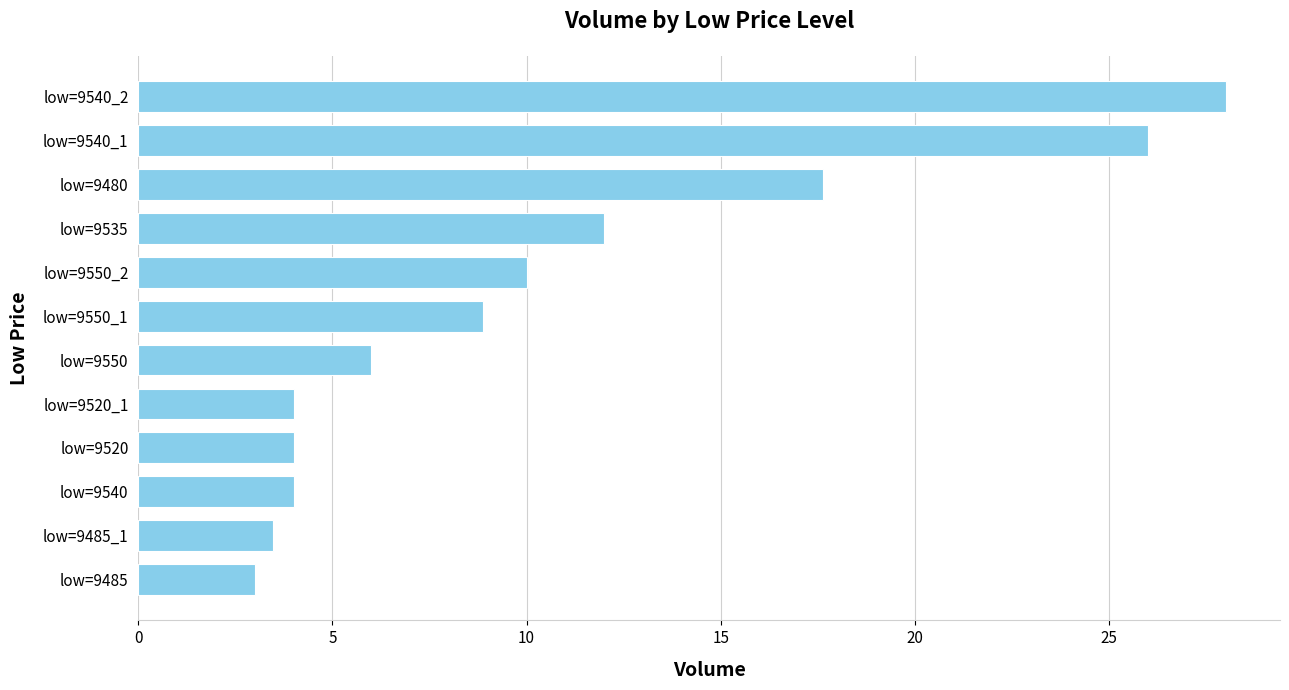

What is the difference between the second highest and second lowest values?

22.5